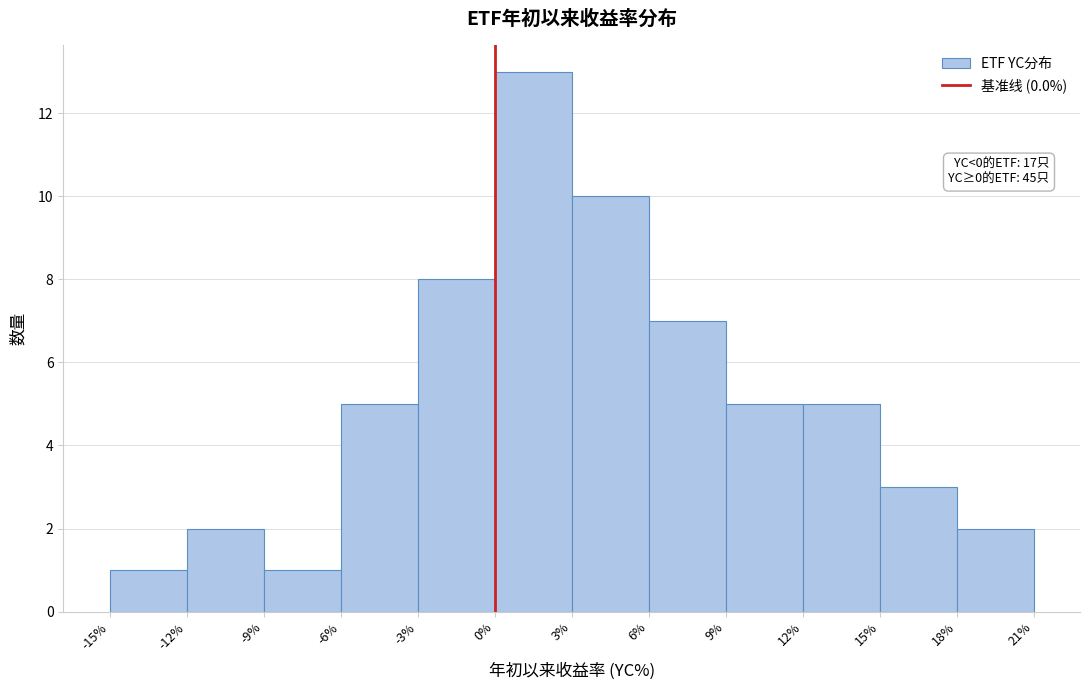

Which range on the x-axis has the tallest bar?

0% to 3%